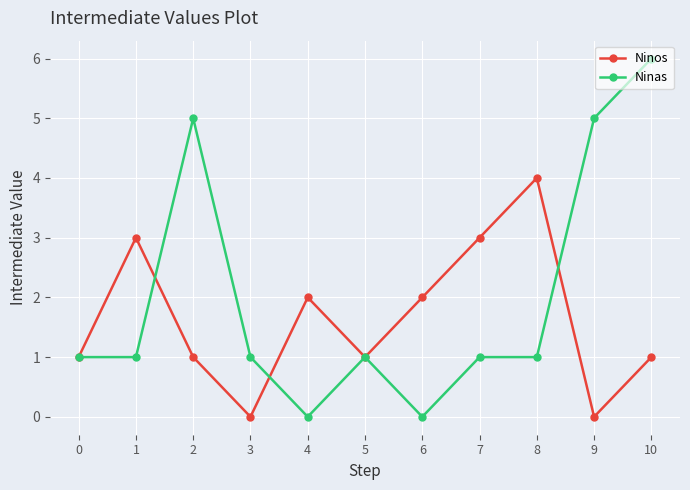

The value of Ninos at 1 is 3. True or false?

True